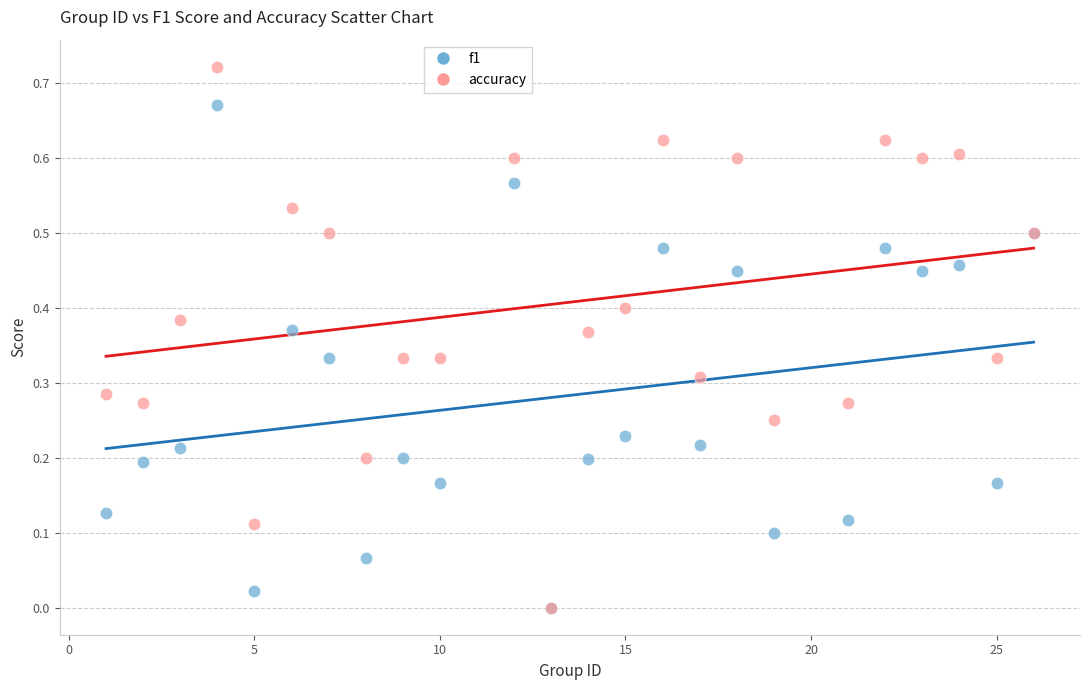

What are all the series names shown in the legend?

f1, accuracy